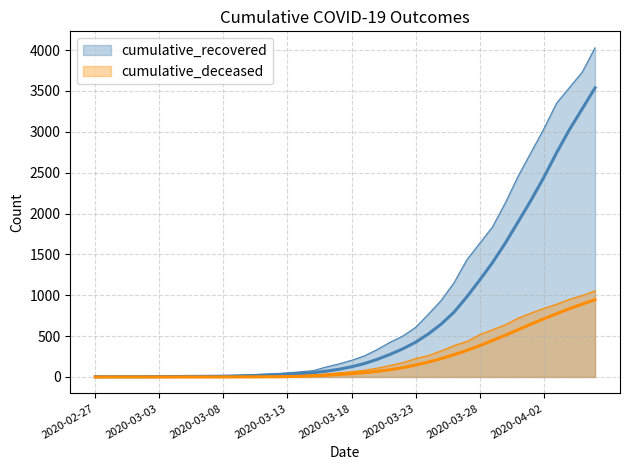

Reading left to right, what are all the values shown in this chart?

cumulative_recovered: 2020-02-27=3	2020-02-28=4	2020-02-29=4	2020-03-01=4	2020-03-02=5	2020-03-03=6	2020-03-04=8	2020-03-05=9	2020-03-06=9	2020-03-07=10	2020-03-08=14	2020-03-09=20	2020-03-10=27	2020-03-11=33	2020-03-12=40	2020-03-13=50	2020-03-14=63	2020-03-15=77	2020-03-16=121	2020-03-17=159	2020-03-18=204	2020-03-19=258	2020-03-20=335	2020-03-21=424	2020-03-22=501	2020-03-23=607	2020-03-24=768	2020-03-25=938	2020-03-26=1154	2020-03-27=1434	2020-03-28=1635	2020-03-29=1837	2020-03-30=2130	2020-03-31=2456	2020-04-01=2746	2020-04-02=3034	2020-04-03=3350	2020-04-04=3541	2020-04-05=3730	2020-04-06=4028
cumulative_deceased: 2020-02-27=0	2020-02-28=0	2020-02-29=0	2020-03-01=0	2020-03-02=0	2020-03-03=0	2020-03-04=0	2020-03-05=0	2020-03-06=0	2020-03-07=1	2020-03-08=2	2020-03-09=2	2020-03-10=2	2020-03-11=4	2020-03-12=6	2020-03-13=11	2020-03-14=20	2020-03-15=28	2020-03-16=37	2020-03-17=51	2020-03-18=65	2020-03-19=82	2020-03-20=108	2020-03-21=140	2020-03-22=175	2020-03-23=225	2020-03-24=263	2020-03-25=319	2020-03-26=384	2020-03-27=435	2020-03-28=517	2020-03-29=578	2020-03-30=639	2020-03-31=720	2020-04-01=781	2020-04-02=839	2020-04-03=890	2020-04-04=950	2020-04-05=996	2020-04-06=1054